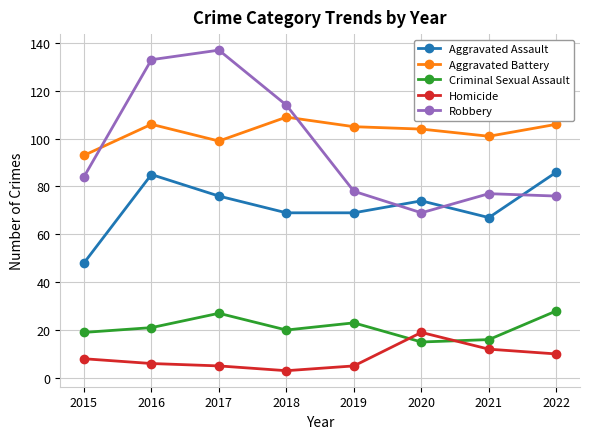

What value does the Aggravated Battery series have at 2018, to the nearest 10?

110